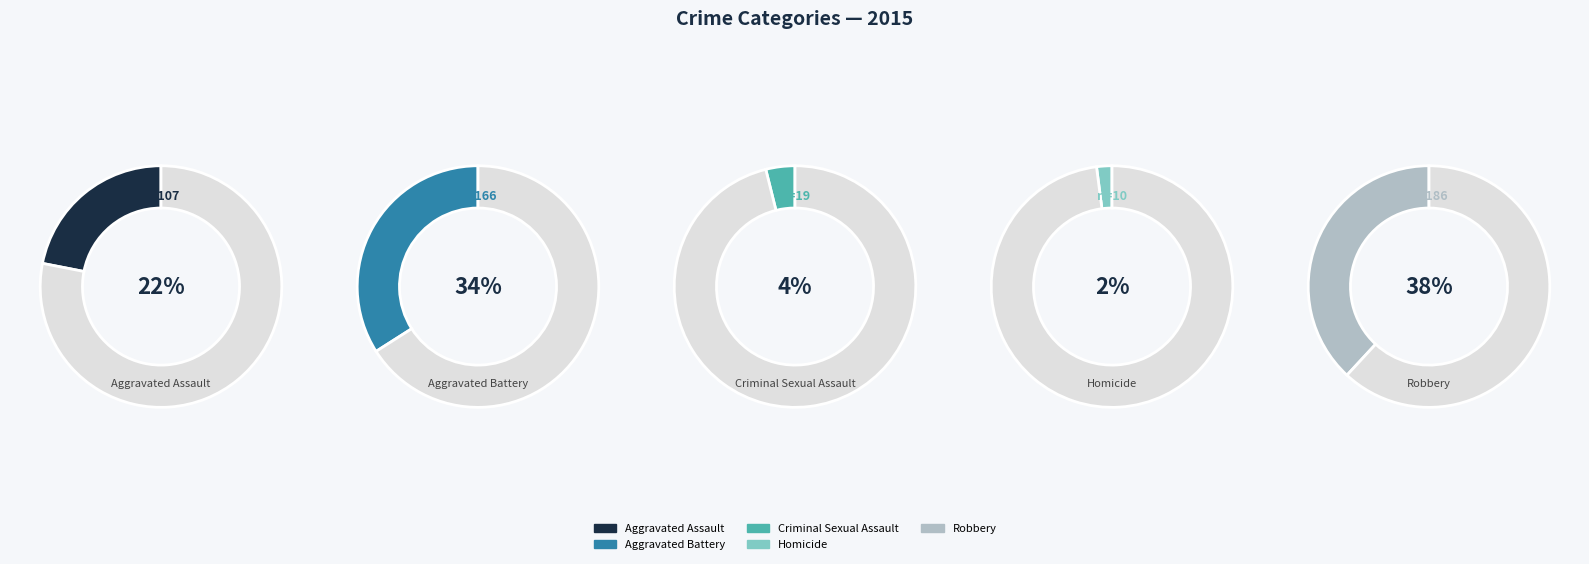

Which slice is the smallest?

Homicide